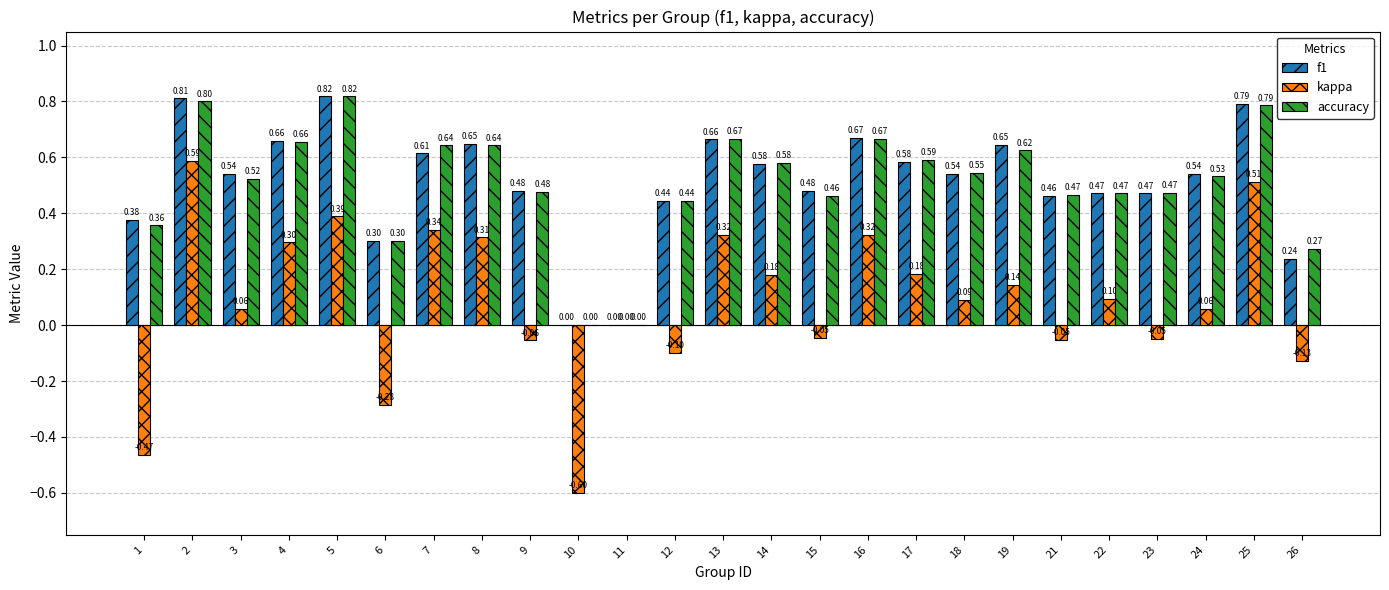

At which category is the sum across all series the highest?

2